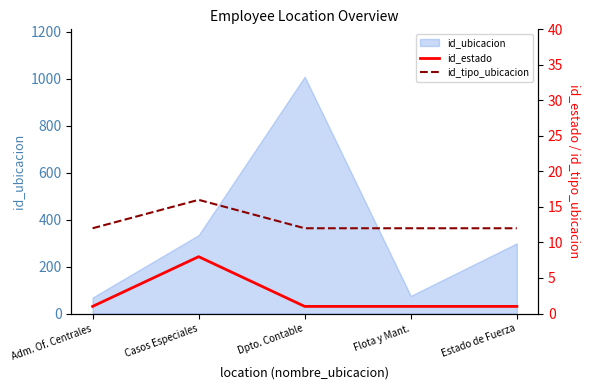

The value of id_ubicacion at Adm. Of. Centrales is 122. True or false?

False